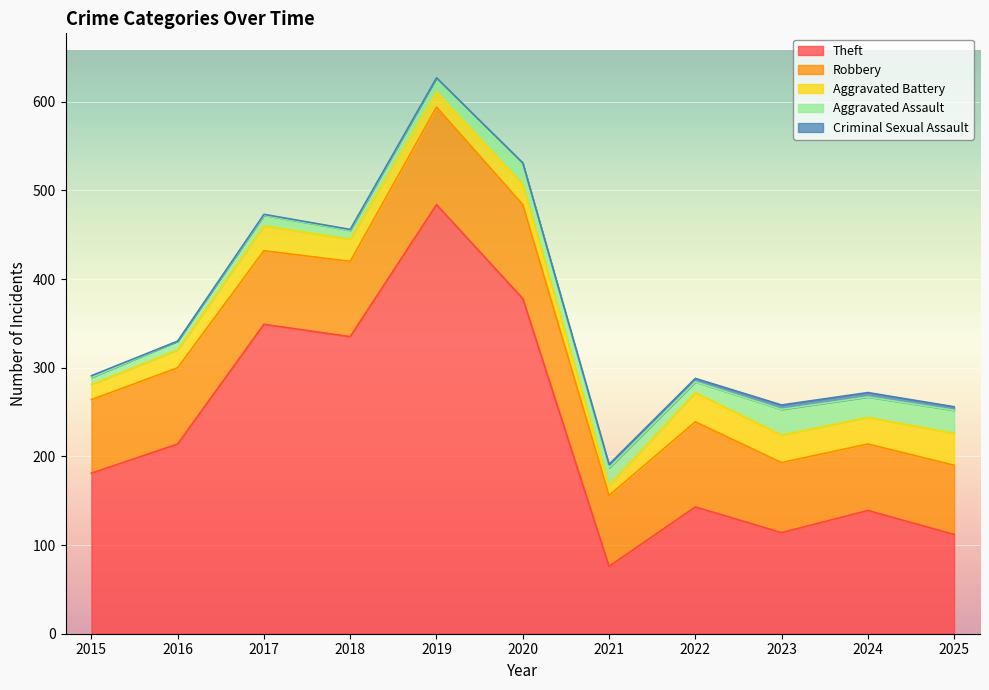

At which category is the sum across all series the highest?

2019